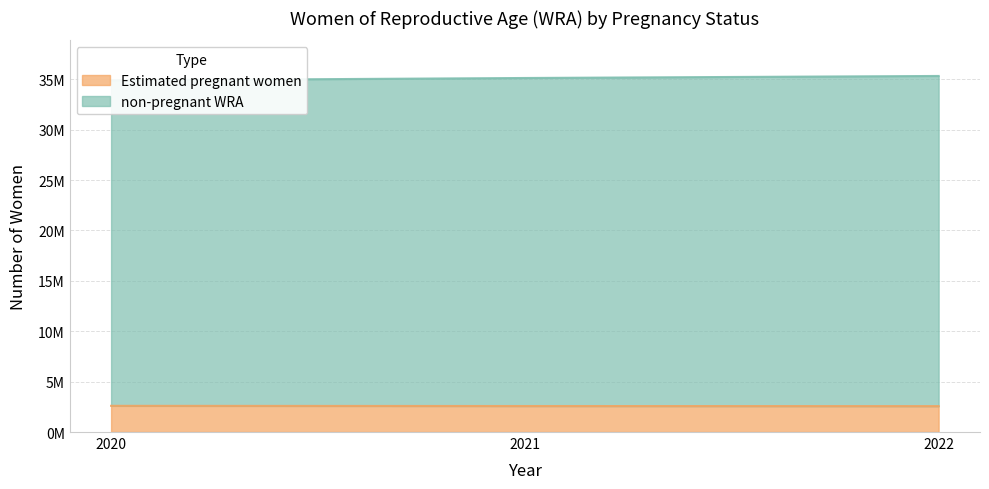

Reading left to right, transcribe all the data shown in this chart.

non-pregnant WRA: 34883962.0	35121931.0	35322941.0
Estimated pregnant women: 2599013.4	2579665.8	2569654.5